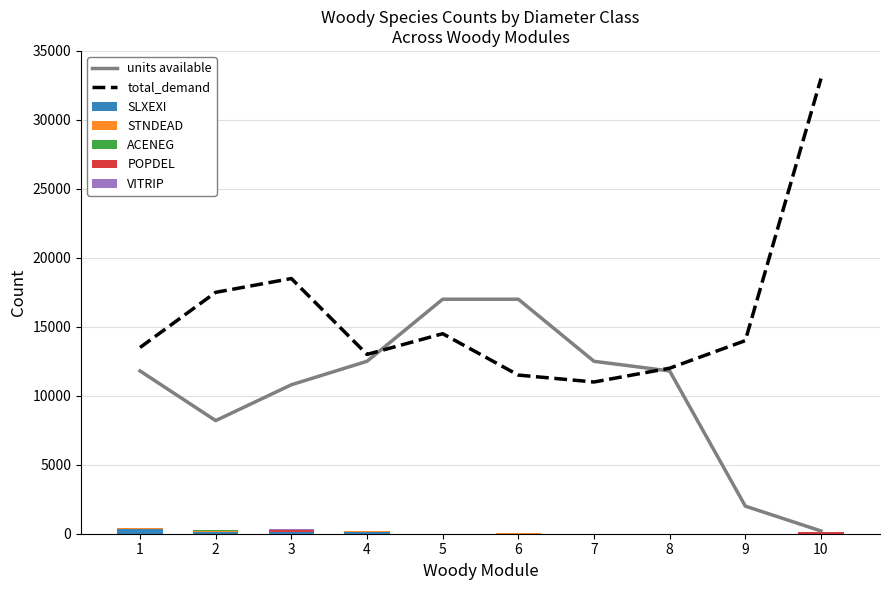

How many positive values does the POPDEL series have?

5